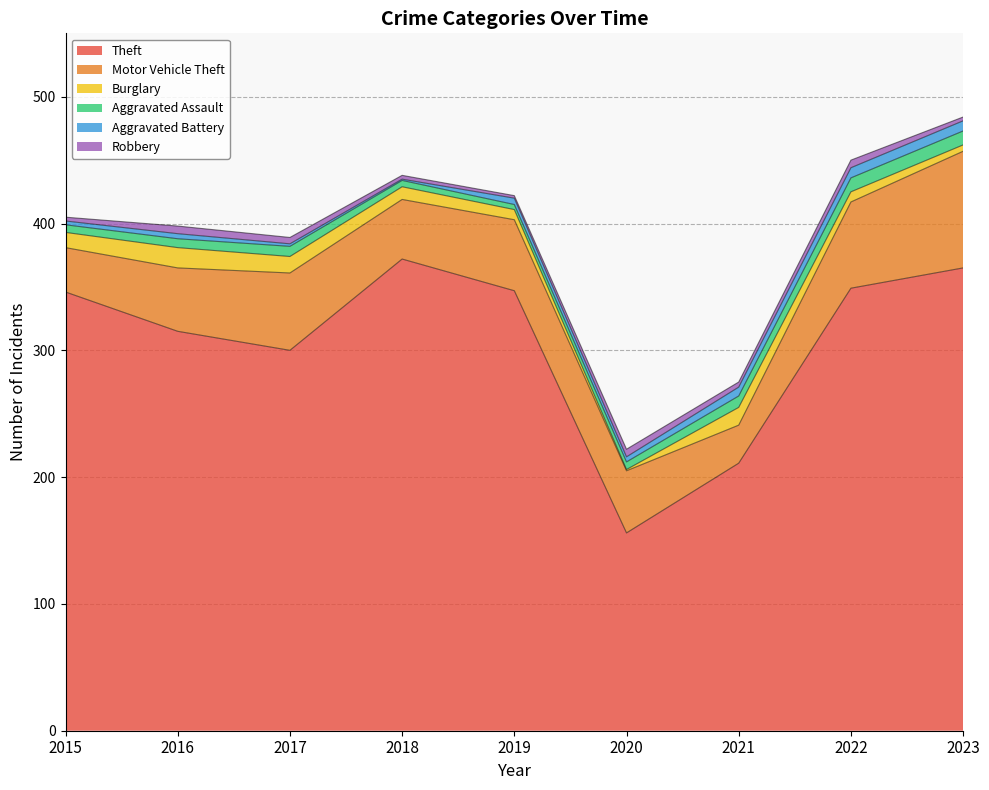

Which series has the widest spread of values?

Theft